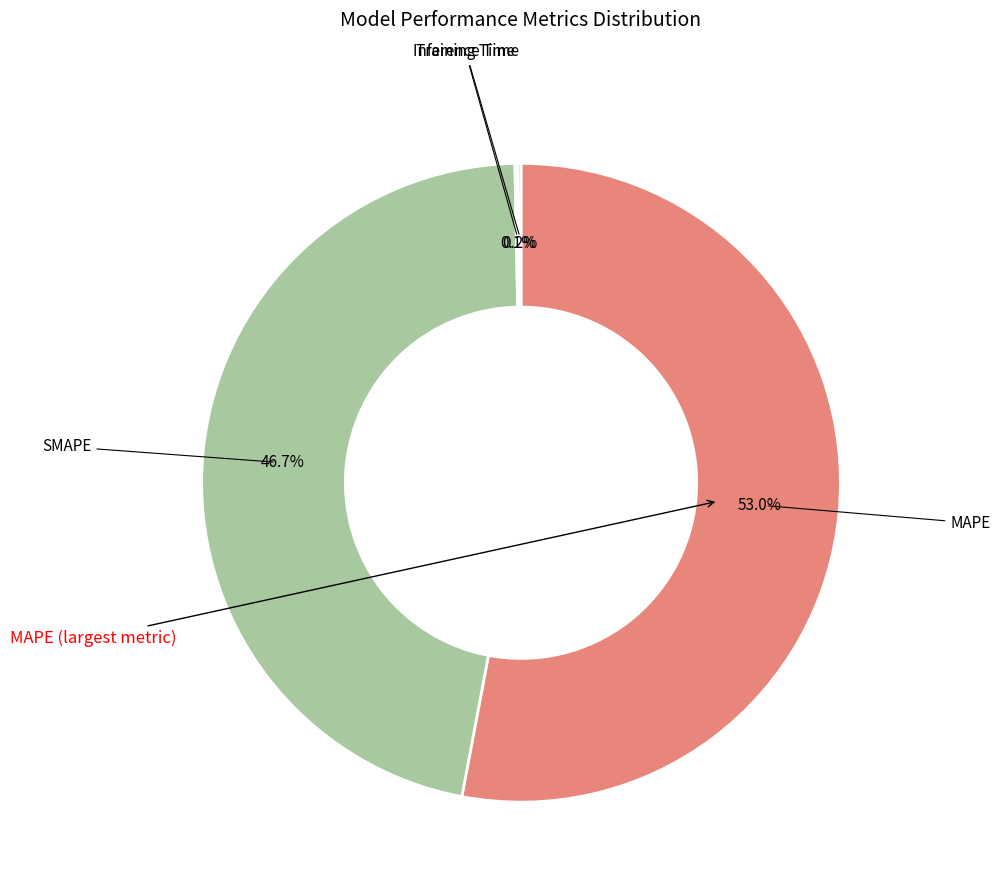

Is there a majority slice in this chart?

Yes